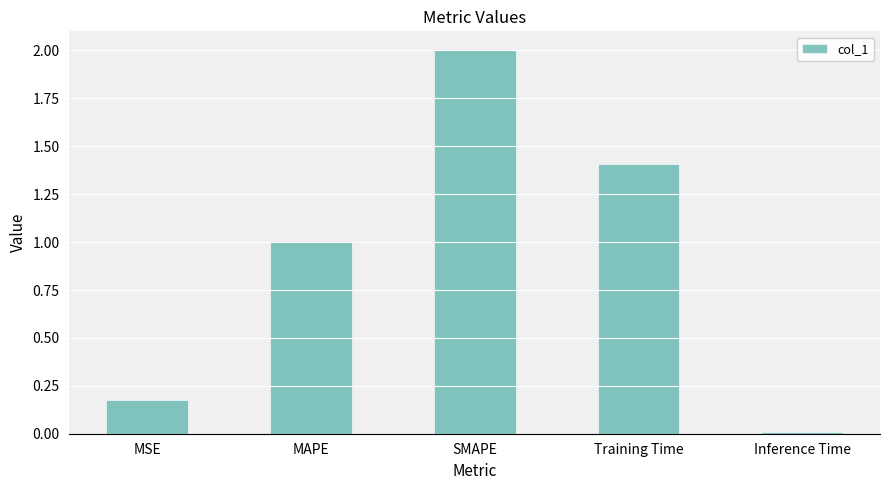

What is the change in value from MSE to Inference Time?

-0.2